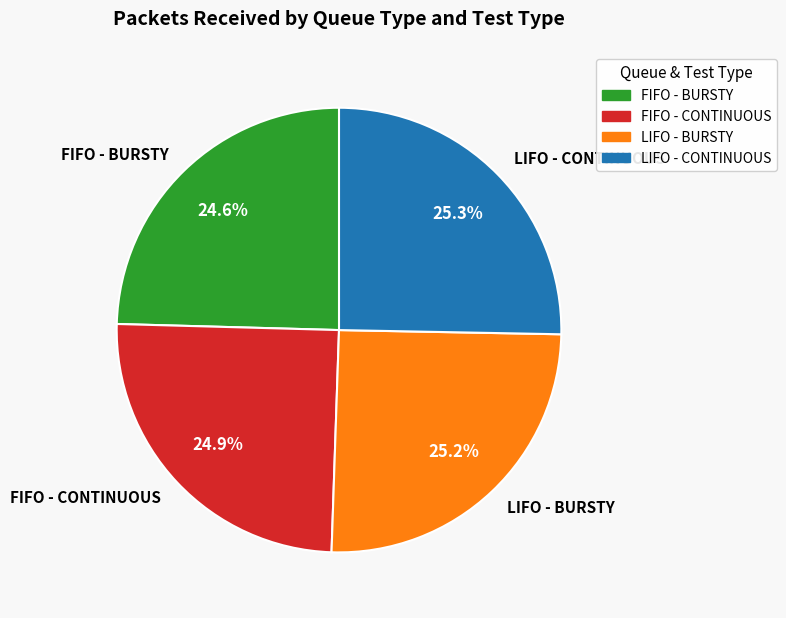

What percentage do LIFO - CONTINUOUS and FIFO - CONTINUOUS together represent?

50.2%